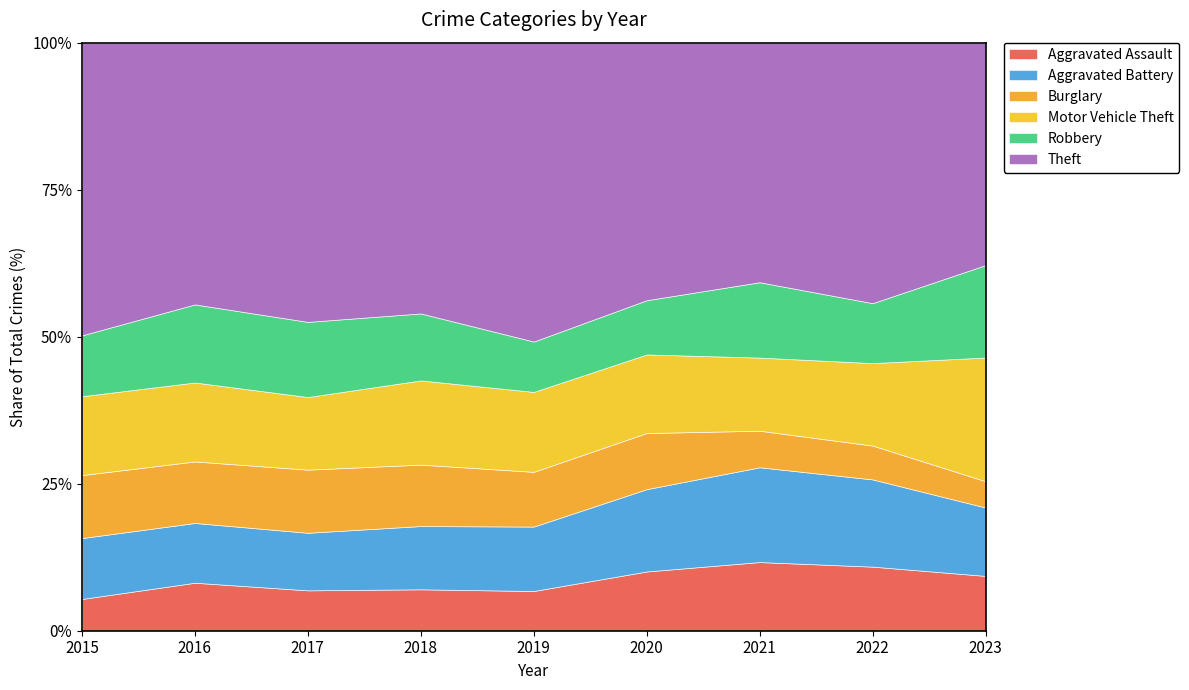

How many values in the Aggravated Battery series are below 134?

4